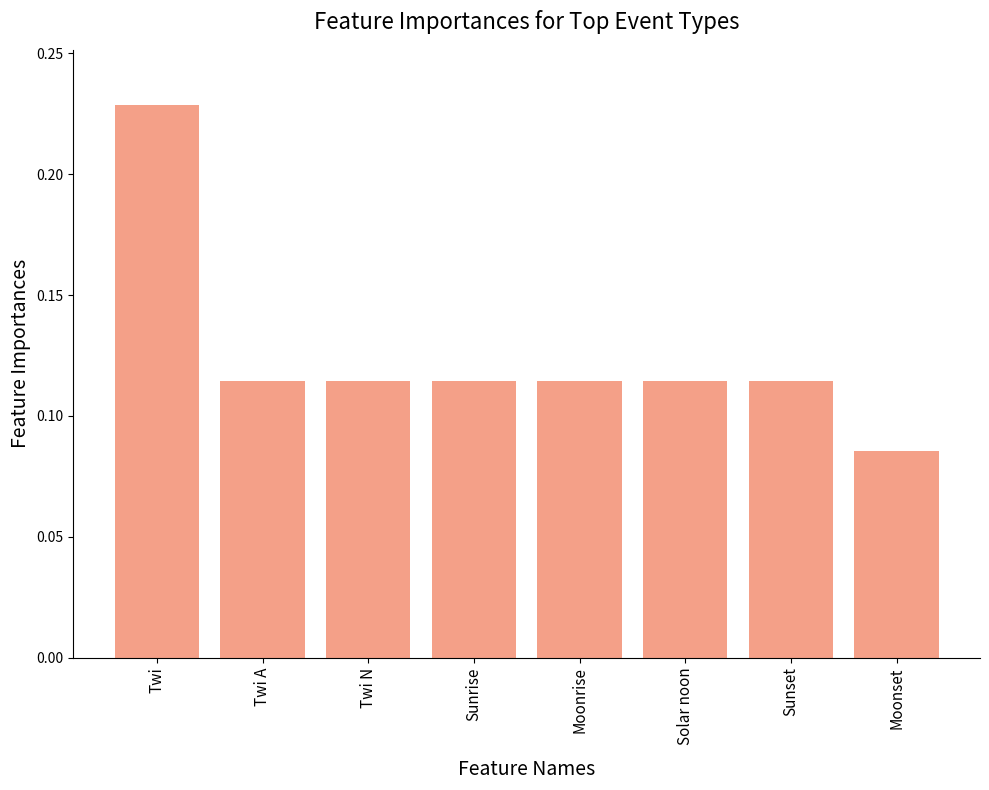

What is the label of the 6th bar from the left?

Solar noon